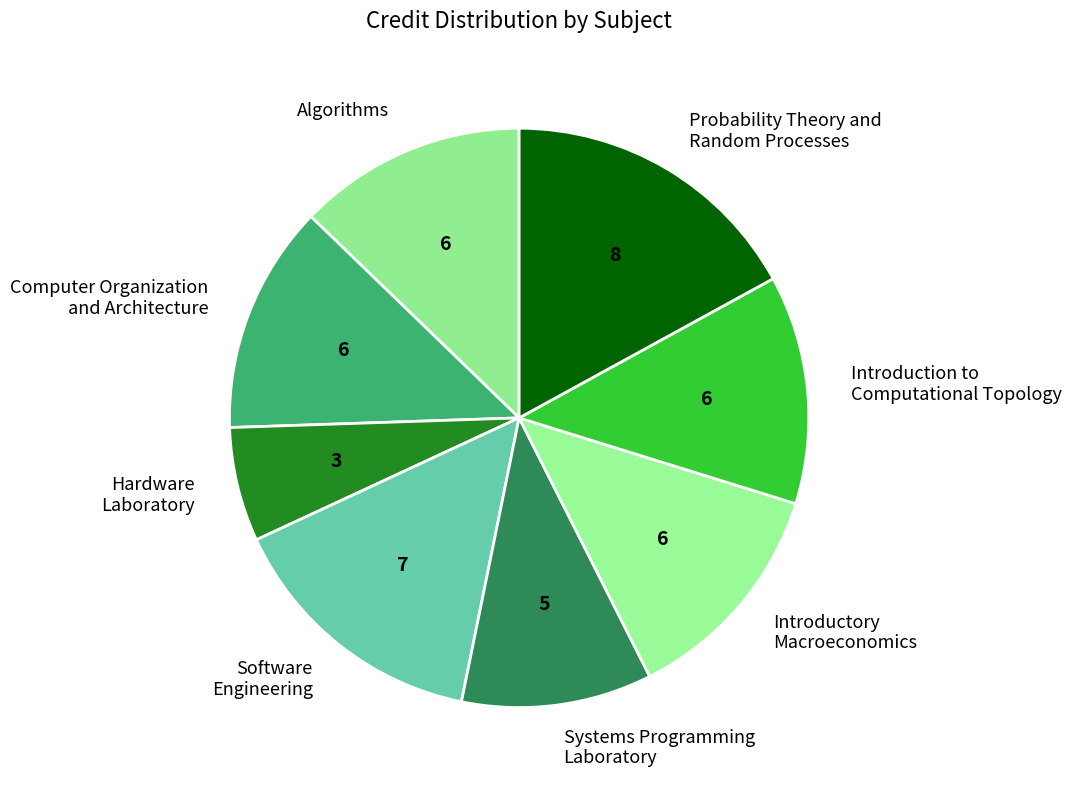

How many slices are in this pie chart?

8